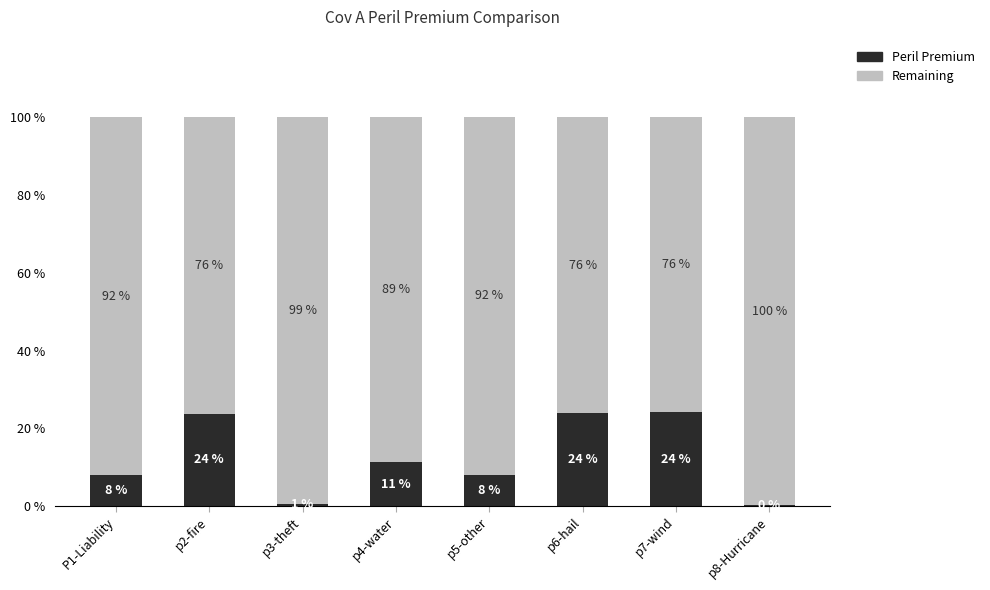

What is the total value across all series at P1-Liability?

100.0